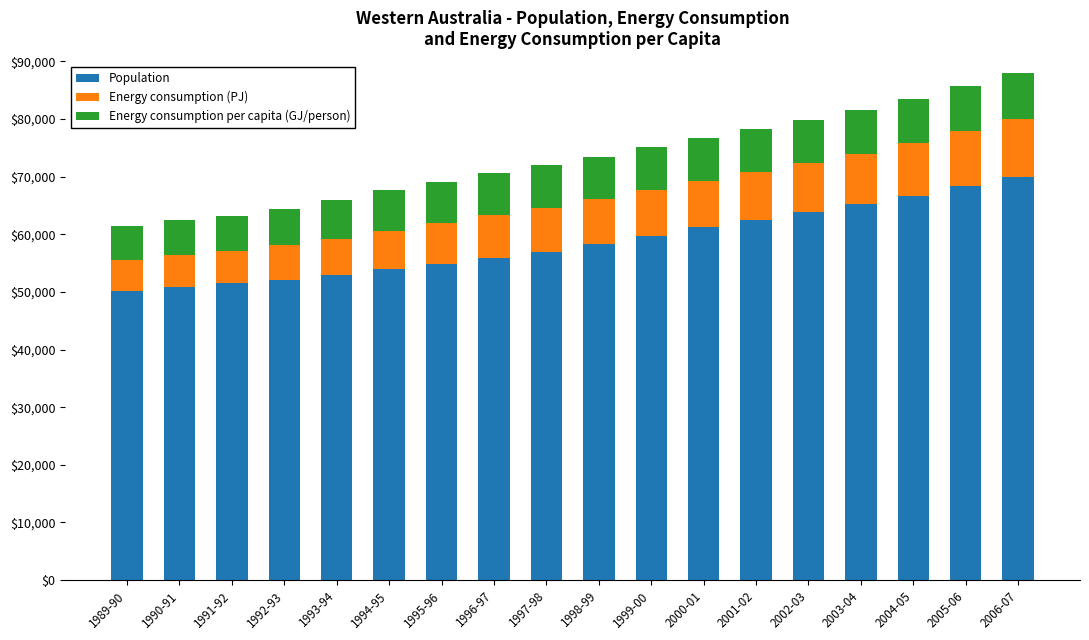

The value of Population at 1990-91 is 50832.1. True or false?

True